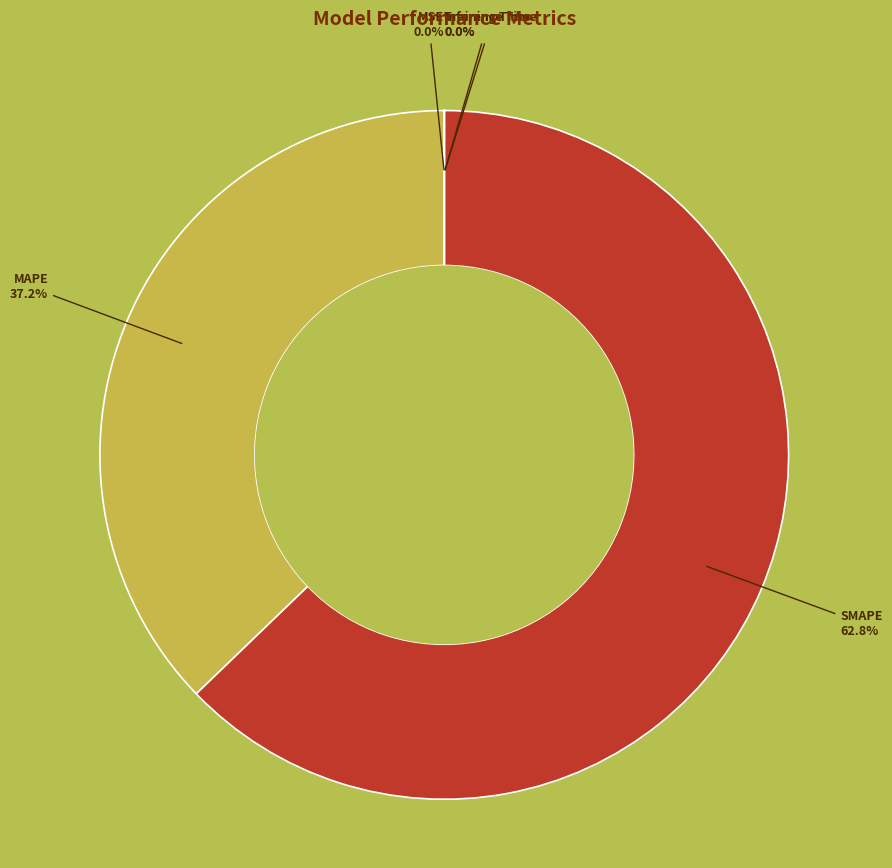

Does SMAPE account for over 50% of the chart?

Yes